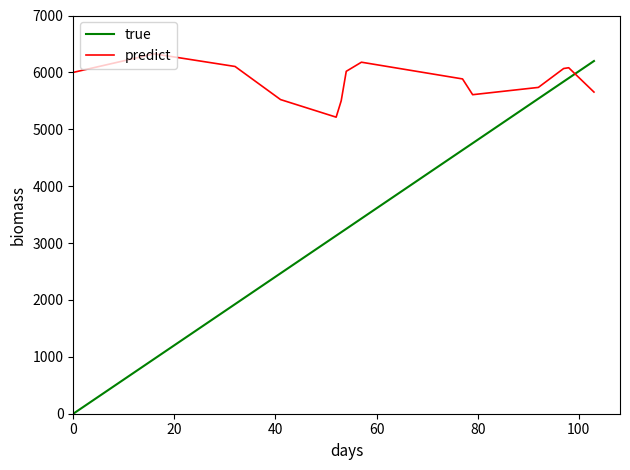

True or false: true and predict cross at least once.

True